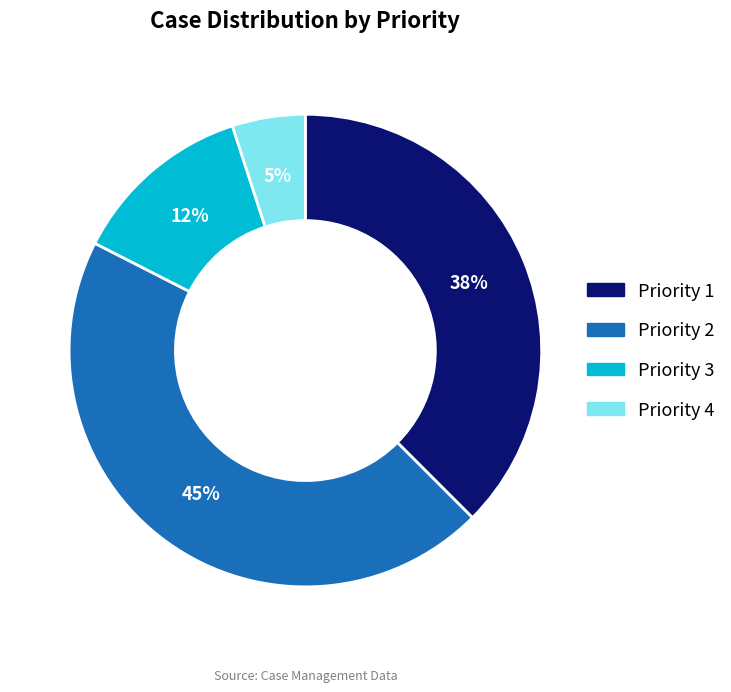

Combined, do Priority 4 and Priority 3 account for over 50%?

No